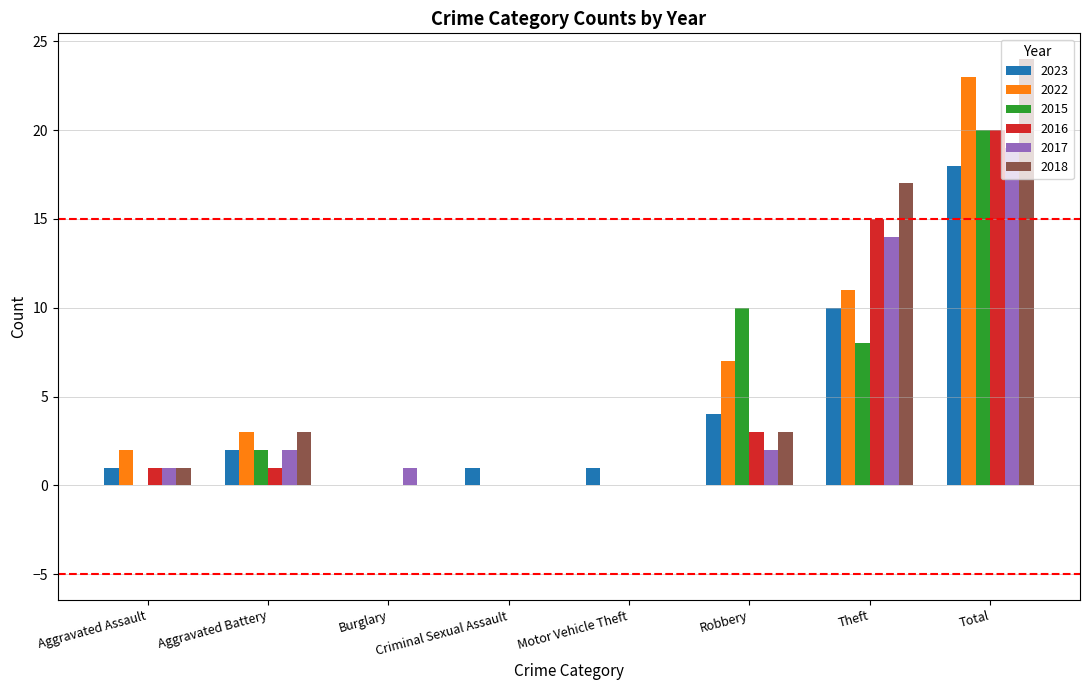

Reading left to right, transcribe all the data shown in this chart.

2023: Aggravated Assault=1	Aggravated Battery=2	Burglary=0	Criminal Sexual Assault=1	Motor Vehicle Theft=1	Robbery=4	Theft=10	Total=18
2022: Aggravated Assault=2	Aggravated Battery=3	Burglary=0	Criminal Sexual Assault=0	Motor Vehicle Theft=0	Robbery=7	Theft=11	Total=23
2015: Aggravated Assault=0	Aggravated Battery=2	Burglary=0	Criminal Sexual Assault=0	Motor Vehicle Theft=0	Robbery=10	Theft=8	Total=20
2016: Aggravated Assault=1	Aggravated Battery=1	Burglary=0	Criminal Sexual Assault=0	Motor Vehicle Theft=0	Robbery=3	Theft=15	Total=20
2017: Aggravated Assault=1	Aggravated Battery=2	Burglary=1	Criminal Sexual Assault=0	Motor Vehicle Theft=0	Robbery=2	Theft=14	Total=19
2018: Aggravated Assault=1	Aggravated Battery=3	Burglary=0	Criminal Sexual Assault=0	Motor Vehicle Theft=0	Robbery=3	Theft=17	Total=24